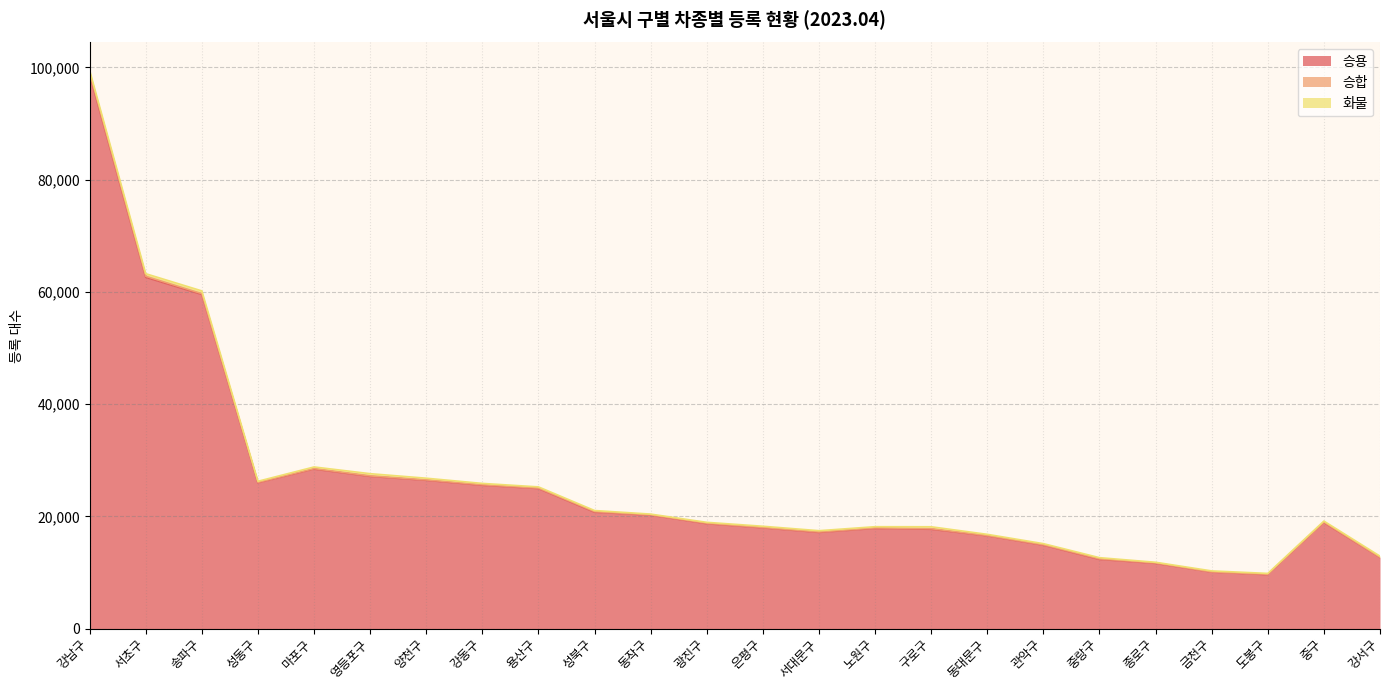

How many values in the 화물 series are below 205?

11